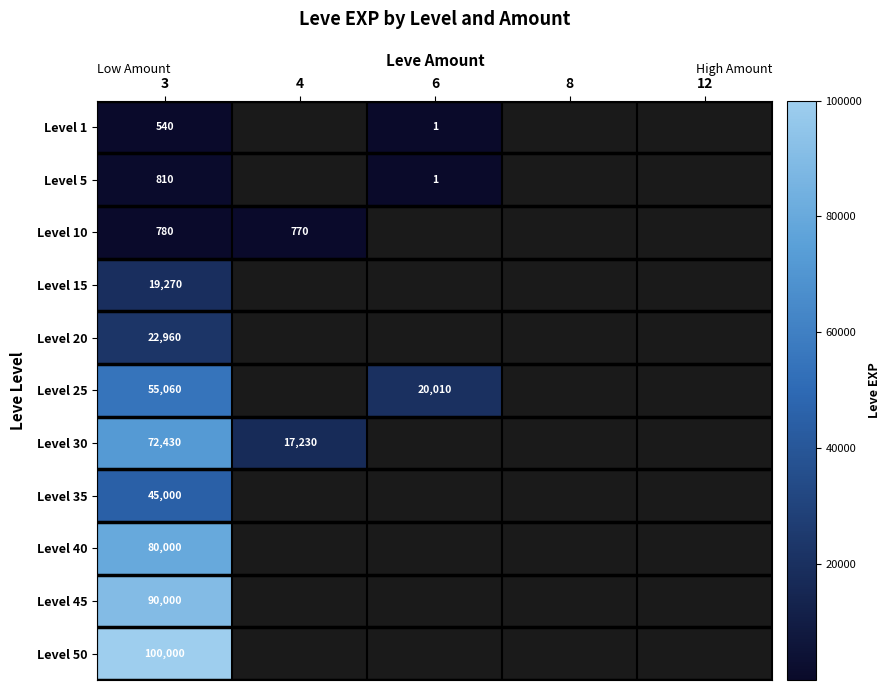

The Level 1 series shows 294 at 3. True or false?

False